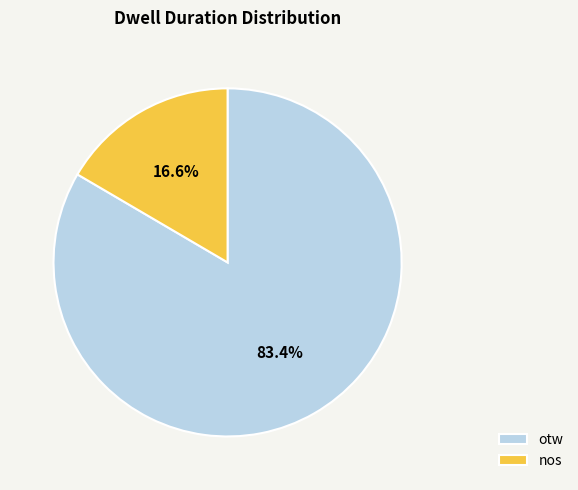

To the nearest percent, what is the difference between the otw and nos slice percentages?

67%